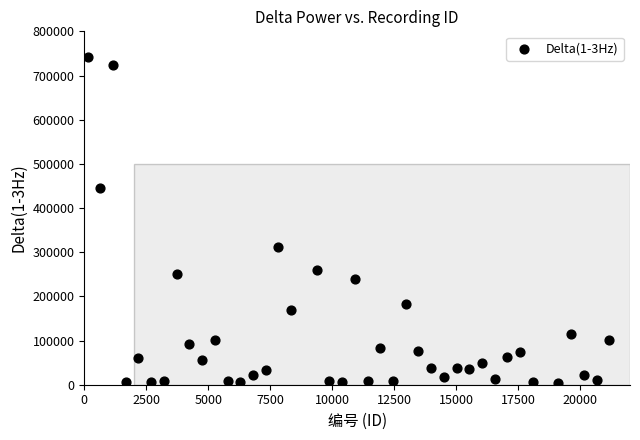

What Y value in the scatter plot is closest to 372868?

310854